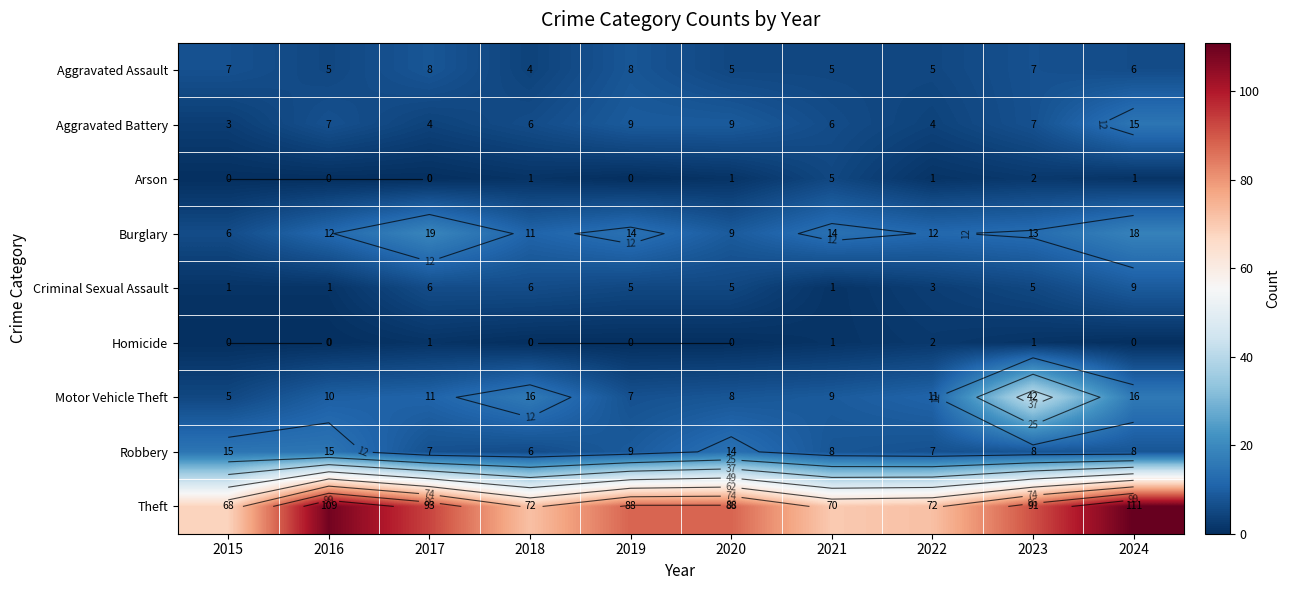

At which label is Criminal Sexual Assault closest to 5?

2019